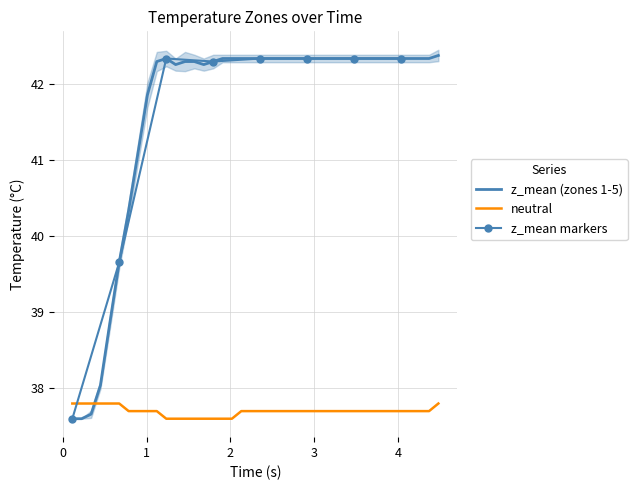

What is the difference between the highest and lowest values at 7?

3.6